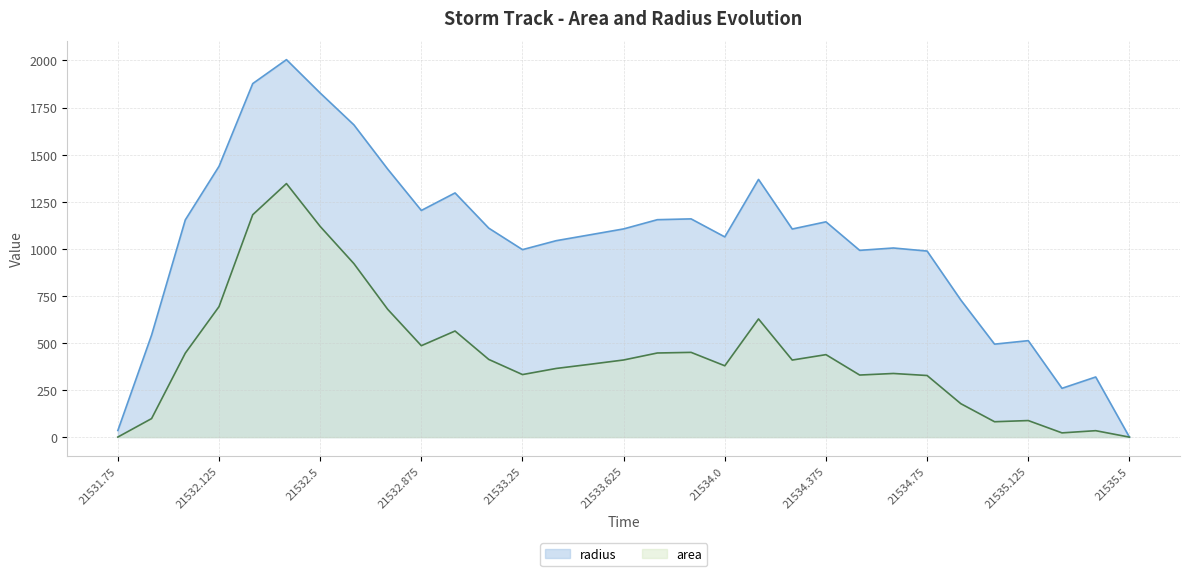

Is it true that radius_line equals 1004.2 at 23?

True